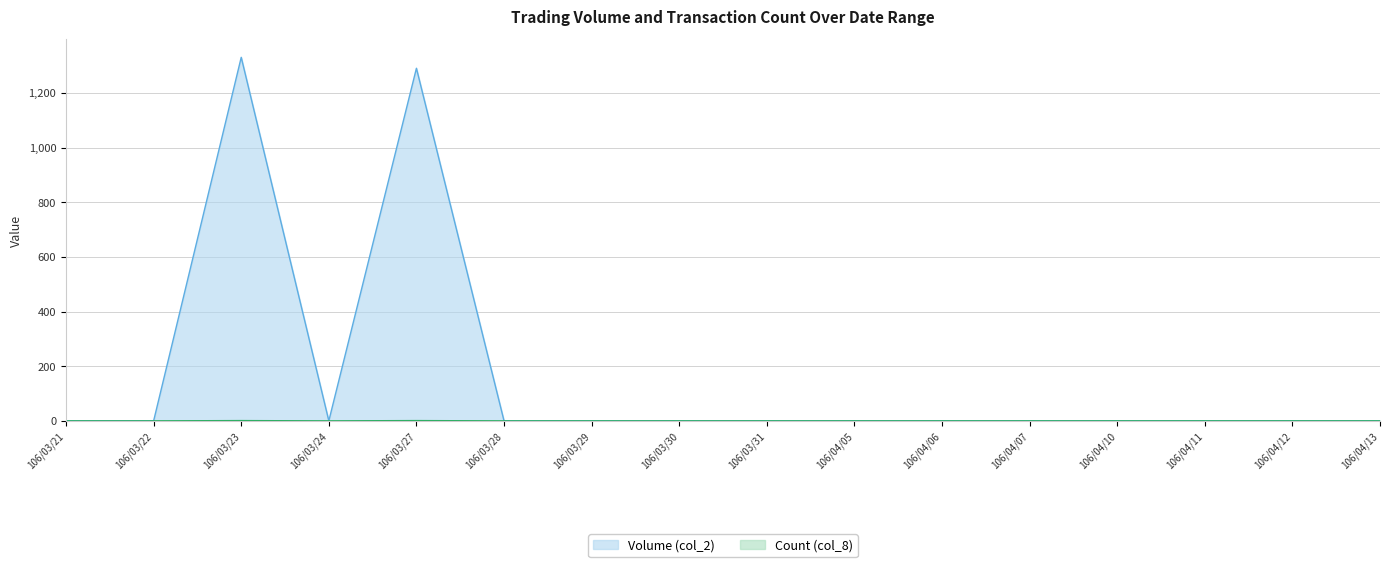

Does the chart display data point markers on the line(s)?

No